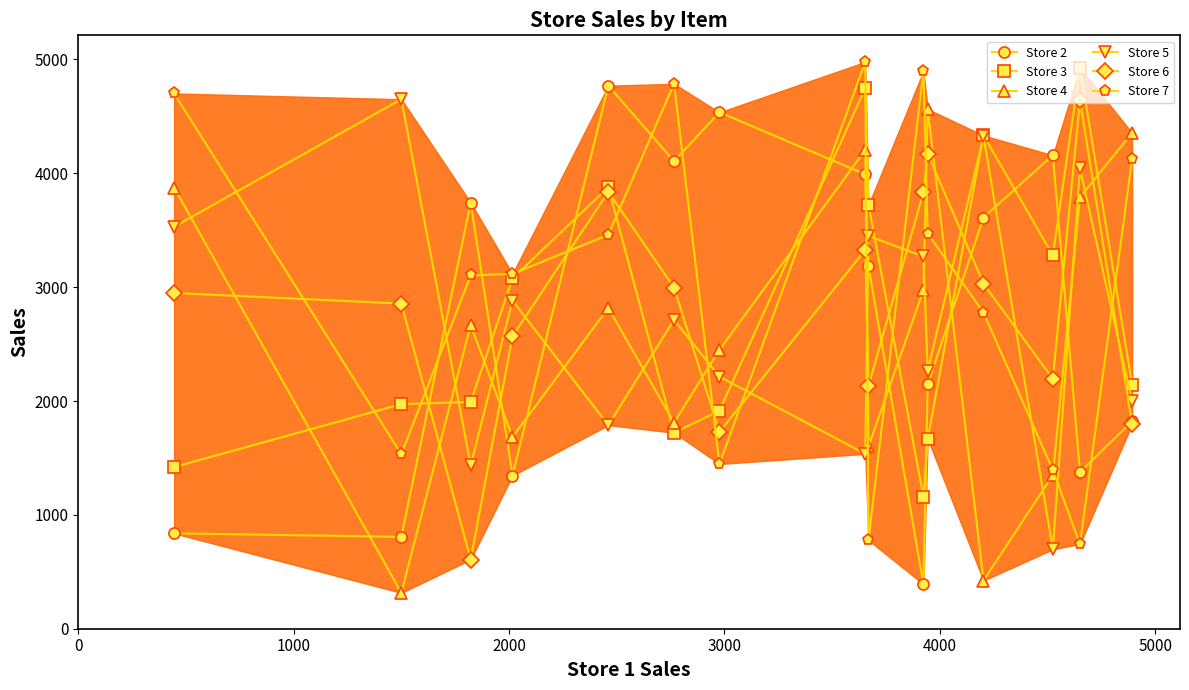

Reading left to right, transcribe all the data shown in this chart.

Store 2: 838	807	3743	1345	4770	4107	4536	3991	3183	391	2146	3612	4159	1375	1822
Store 3: 1420	1973	1992	3077	3878	1722	1914	4748	3723	1161	1667	4333	3280	4927	2145
Store 4: 3875	315	2667	1683	2818	1810	2449	4205	1601	2973	4564	423	1349	3790	4355
Store 5: 3531	4651	1434	2883	1788	2713	2214	1536	3450	3270	2265	4326	698	4043	1998
Store 6: 2949	2856	608	2569	3837	2997	1729	3327	2130	3834	4174	3030	2195	4640	1796
Store 7: 4702	1533	3103	3117	3460	4787	1447	4979	777	4898	3471	2777	1393	744	4125